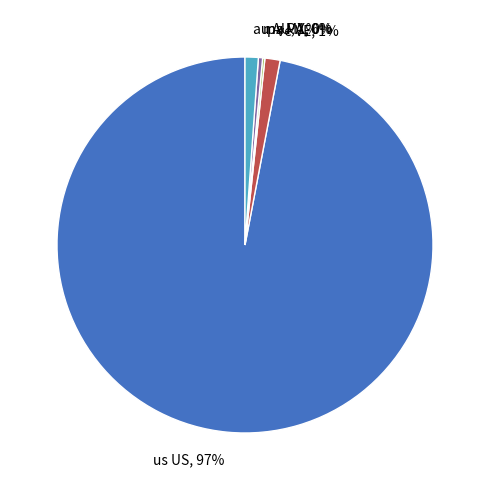

Is us US the majority of the pie?

Yes